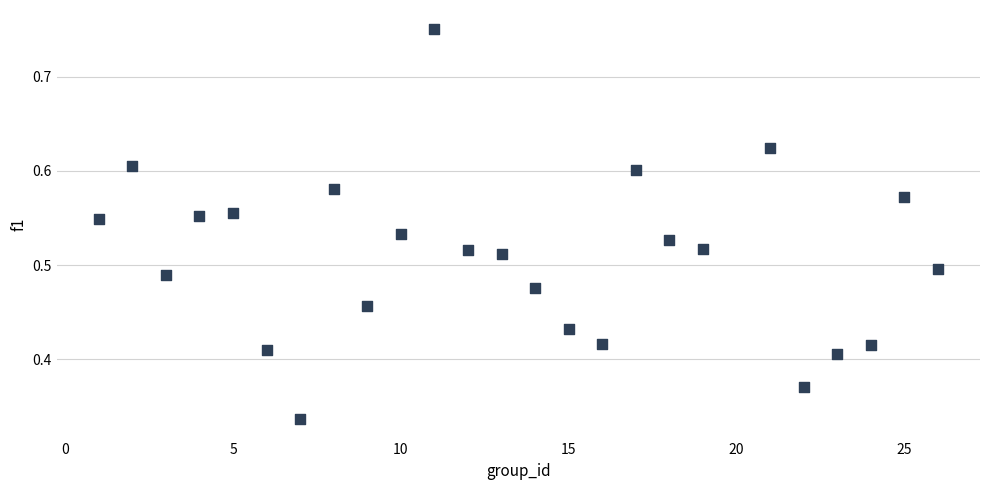

What is the range of X values (max minus min)?

25.0